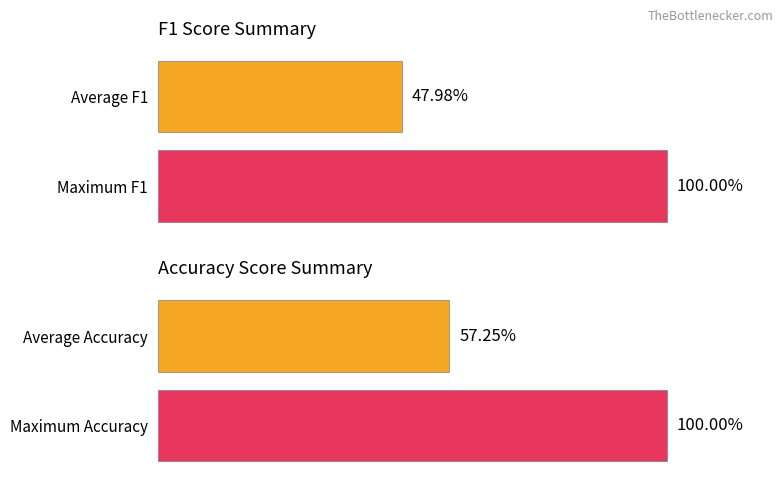

Is it true that accuracy equals 1.0 at 10?

True